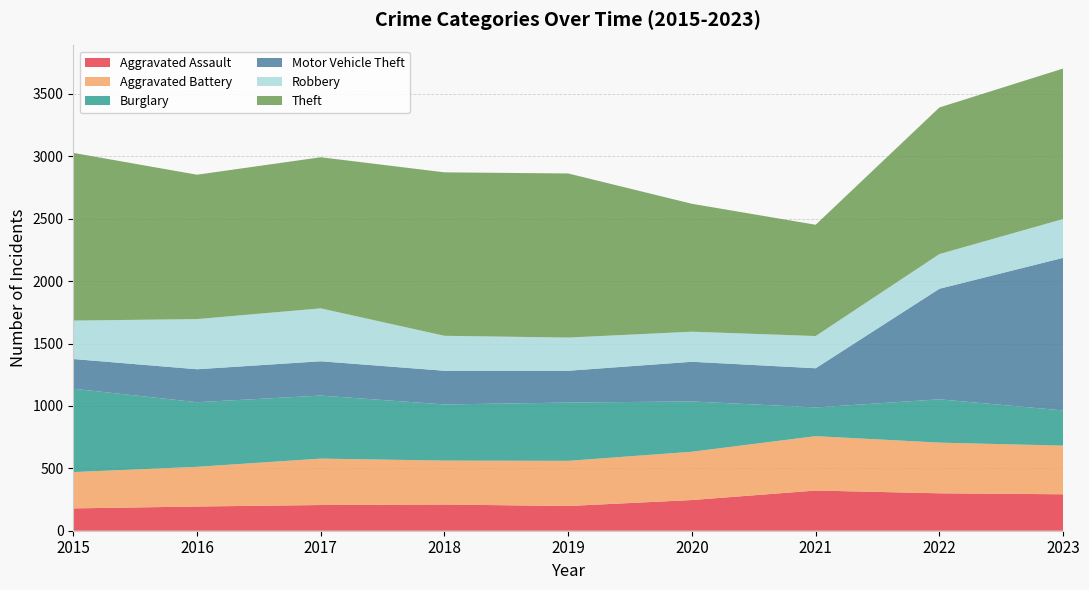

Reading right to left, extract all data points from this chart.

Aggravated Assault: 292	300	322	246	198	210	206	194	179
Aggravated Battery: 390	406	436	387	362	352	372	318	291
Burglary: 282	347	230	403	467	450	505	518	668
Motor Vehicle Theft: 1223	886	314	318	255	270	275	264	238
Robbery: 311	278	258	241	266	280	424	402	308
Theft: 1206	1175	892	1025	1315	1310	1211	1157	1344